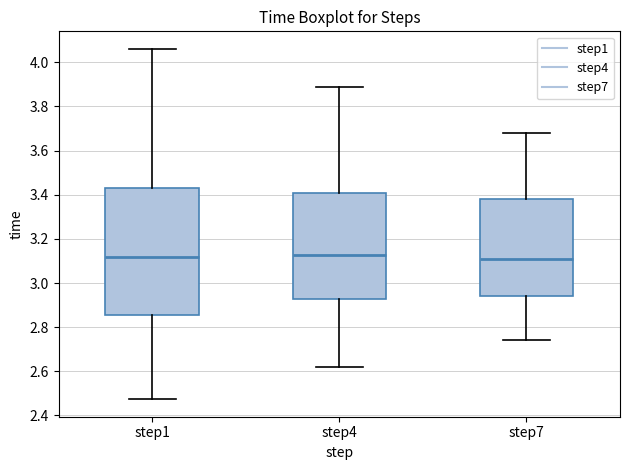

Where does the upper whisker of the box for step4 end on the y-axis? The values are not printed on the chart, so give them approximately, as read against the axis.

3.88